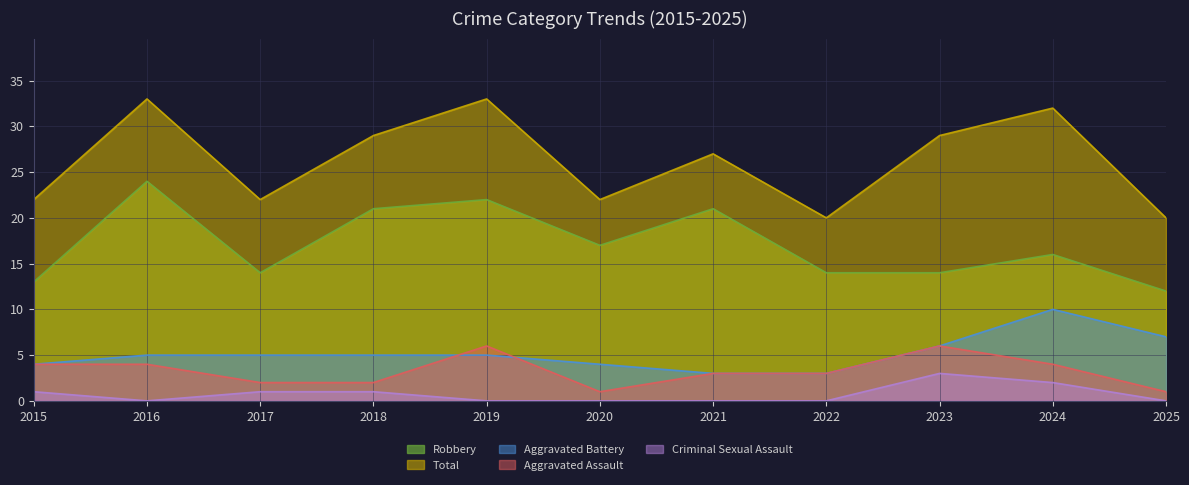

After their last crossing, which series has the higher values: Aggravated Assault or Aggravated Battery?

Aggravated Battery